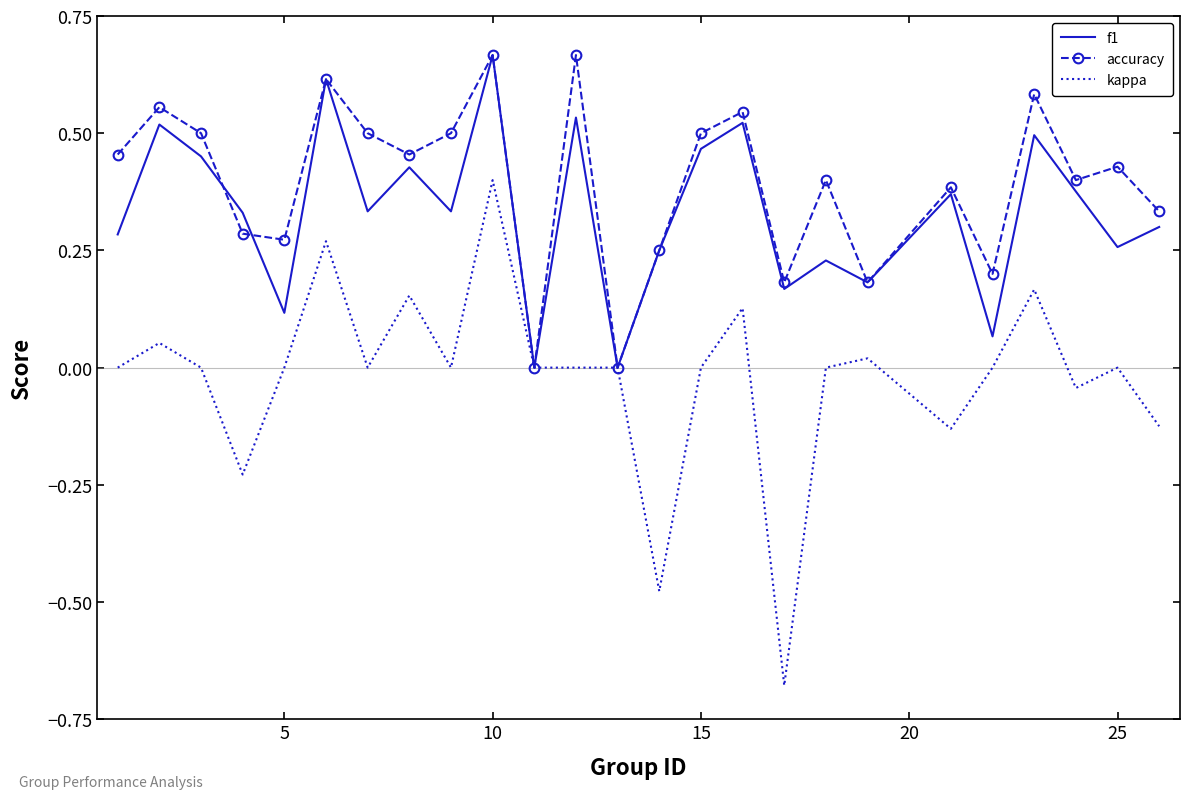

List the series in order of their overall mean, lowest first.

kappa, f1, accuracy